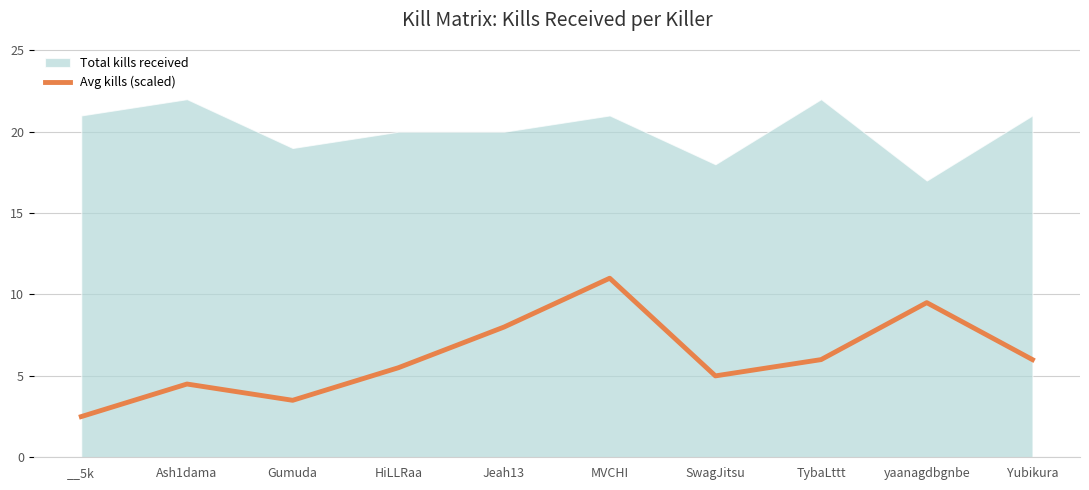

At which label does Avg kills (scaled) reach its peak?

MVCHI